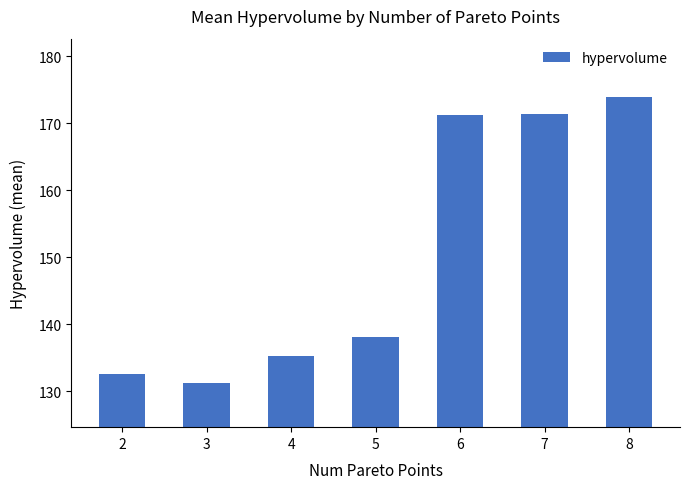

What is the maximum value shown in the chart?

173.9